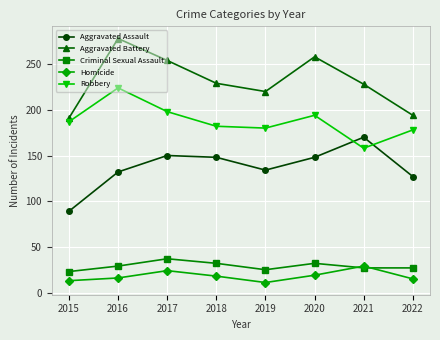

What is the value of the Homicide point at the 8th from the left?

15